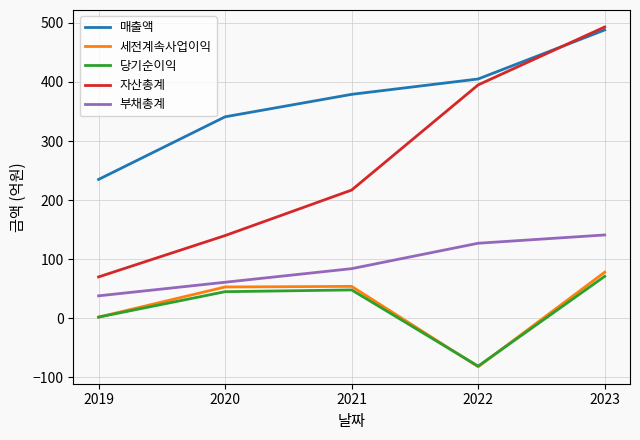

True or false: 자산총계 and 당기순이익 intersect in this chart.

False